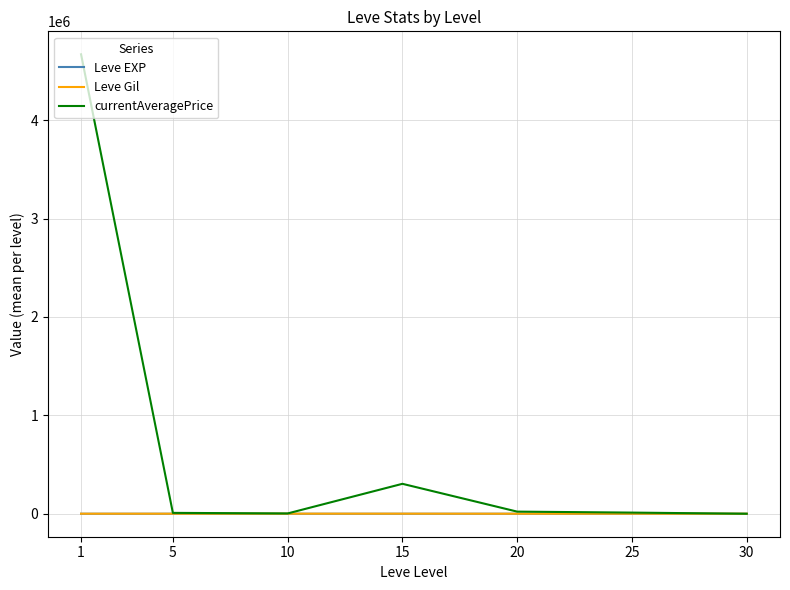

What is the sum of all Leve EXP values?

154.5